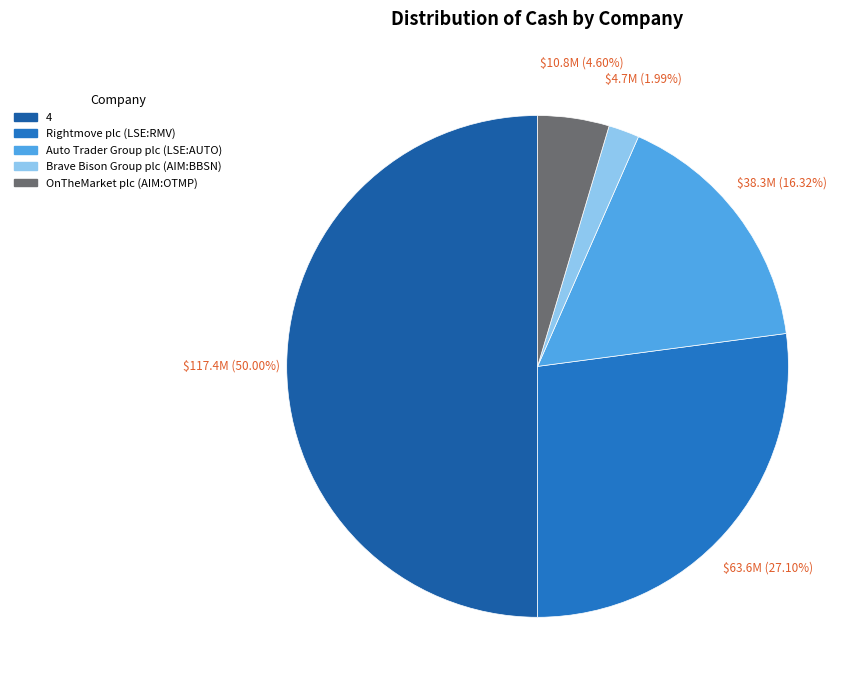

Rank the categories by value from lowest to highest.

Brave Bison Group plc (AIM:BBSN), OnTheMarket plc (AIM:OTMP), Auto Trader Group plc (LSE:AUTO), Rightmove plc (LSE:RMV), 4